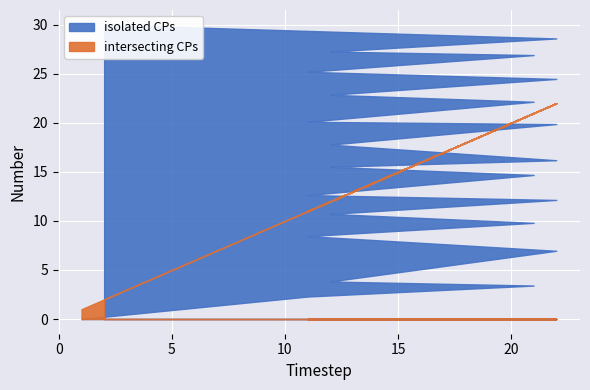

What is the label of the 19th point from the right?

11